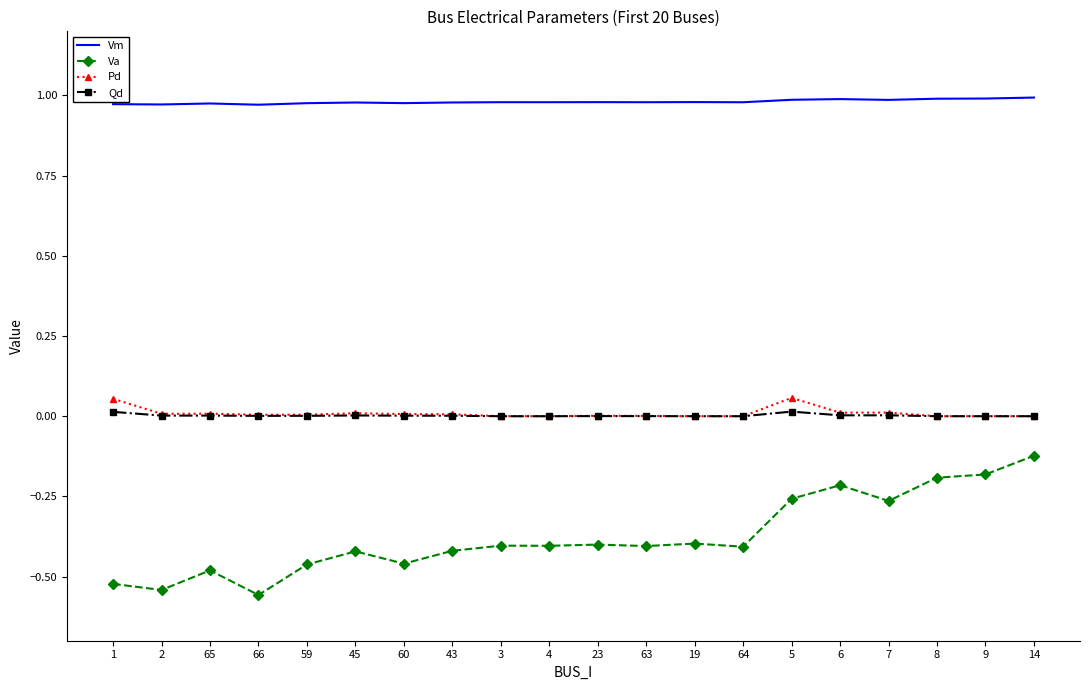

True or false: Pd has more than 1 points higher than both neighbors.

True